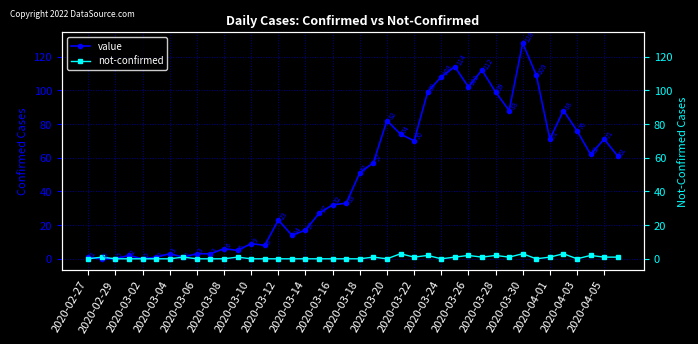

The value series shows 99 at 2020-03-28. True or false?

True